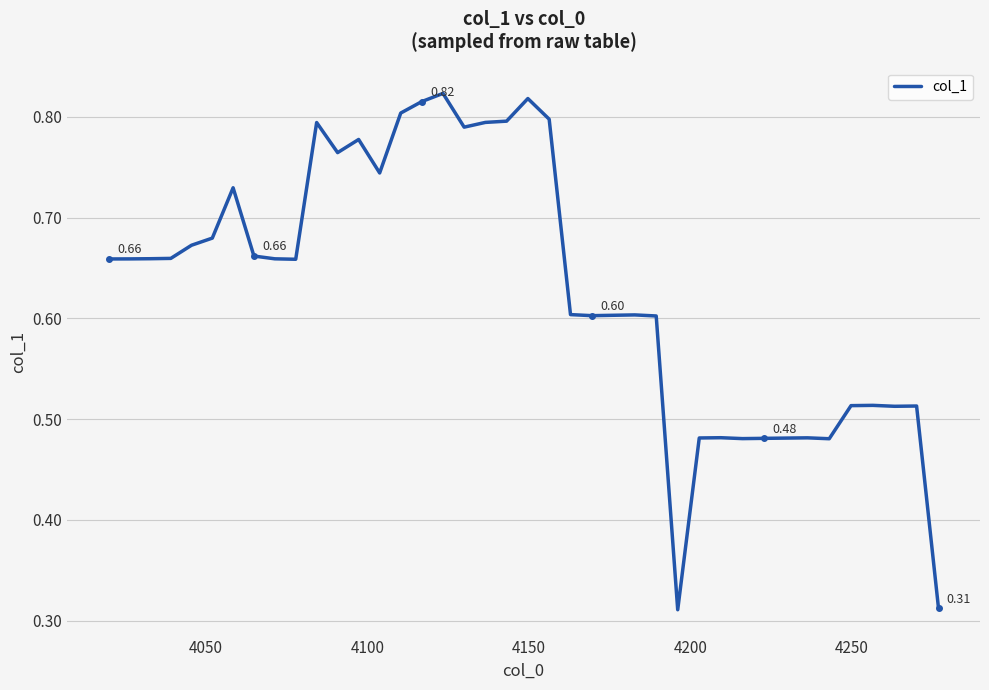

How many lines are shown in the chart?

1